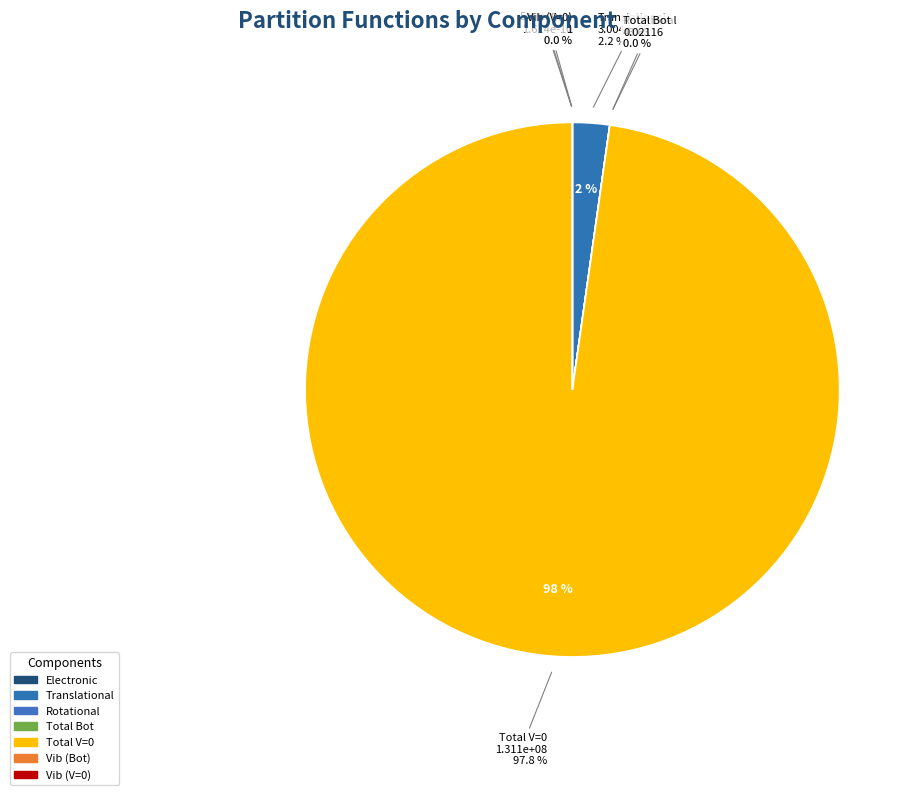

How many slices are in this pie chart?

7